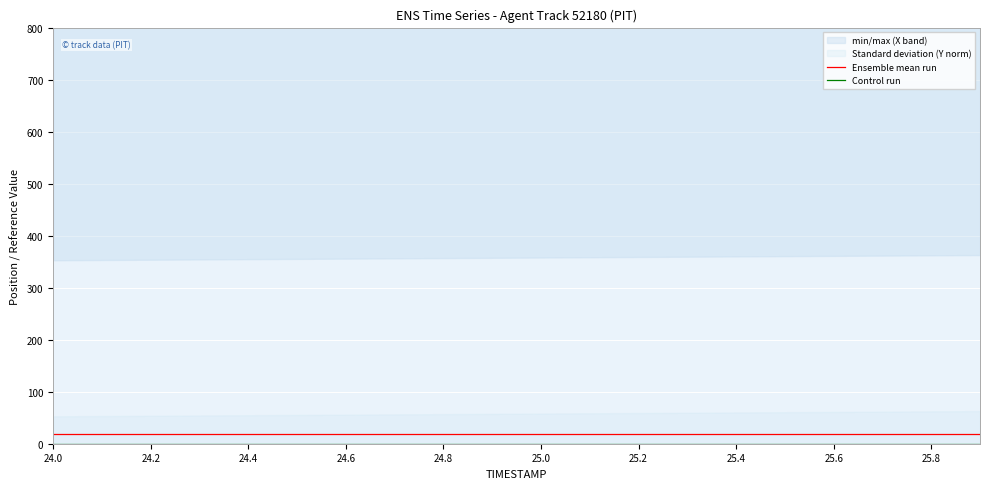

What is the average value of the Ensemble mean run series?

17.9